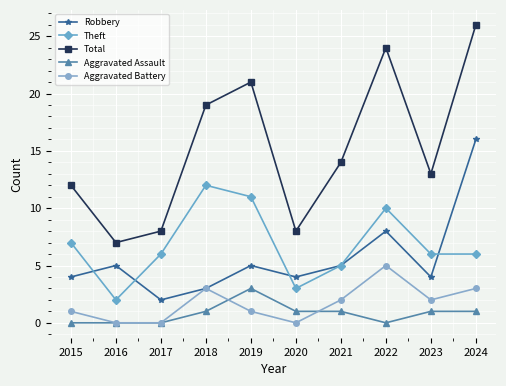

What is the maximum value for Theft?

12